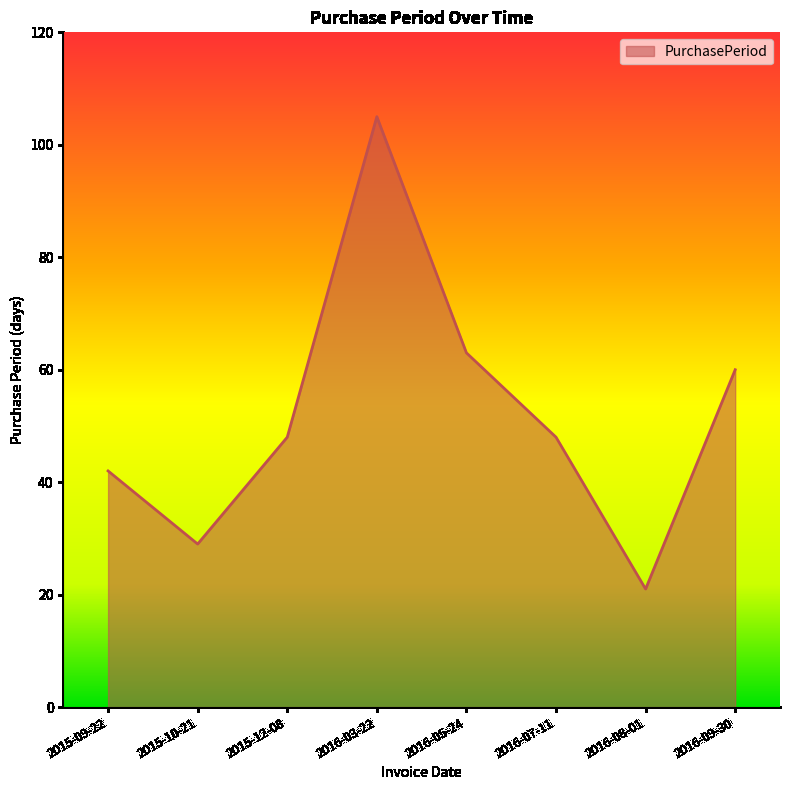

How many distinct data groups are displayed?

1